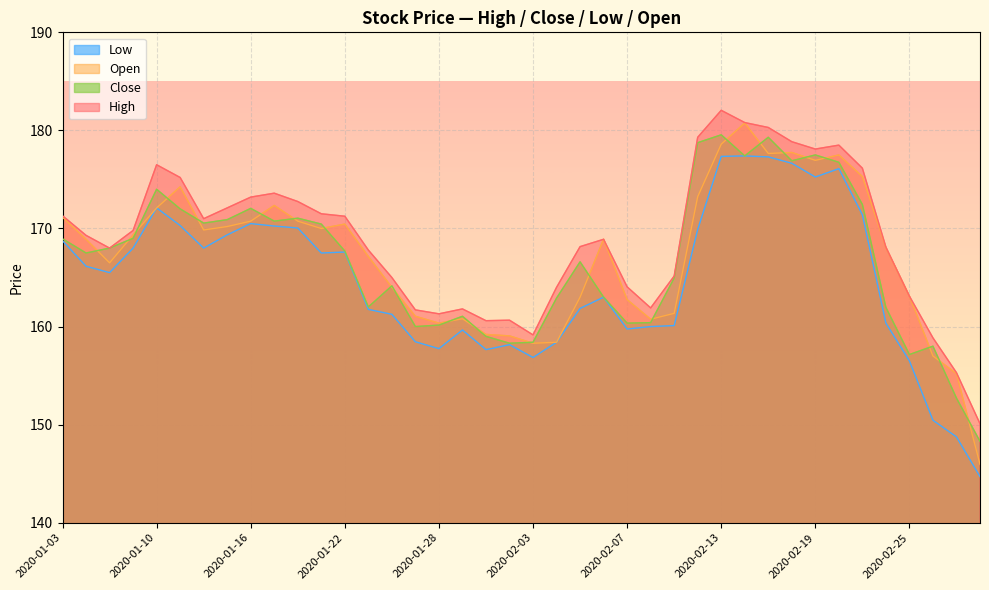

At which label is Close closest to 163?

2020-02-06